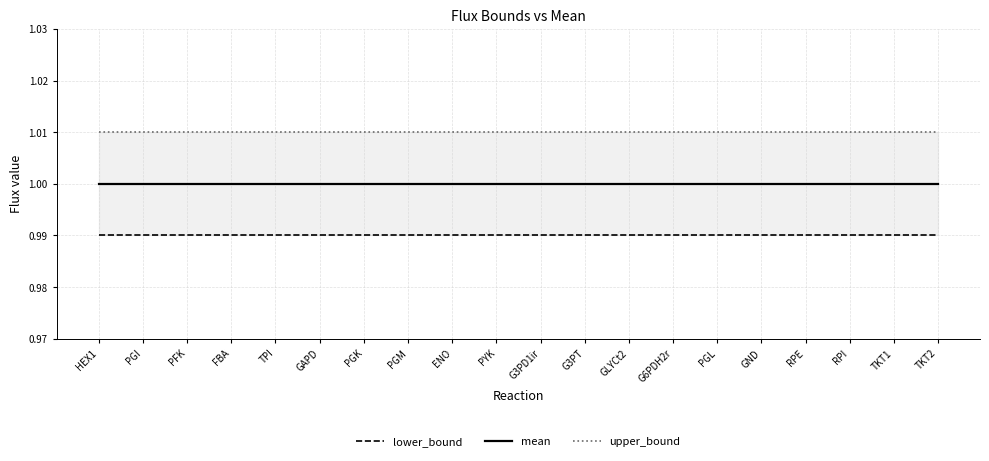

Is this an area chart (filled region under the line)?

No